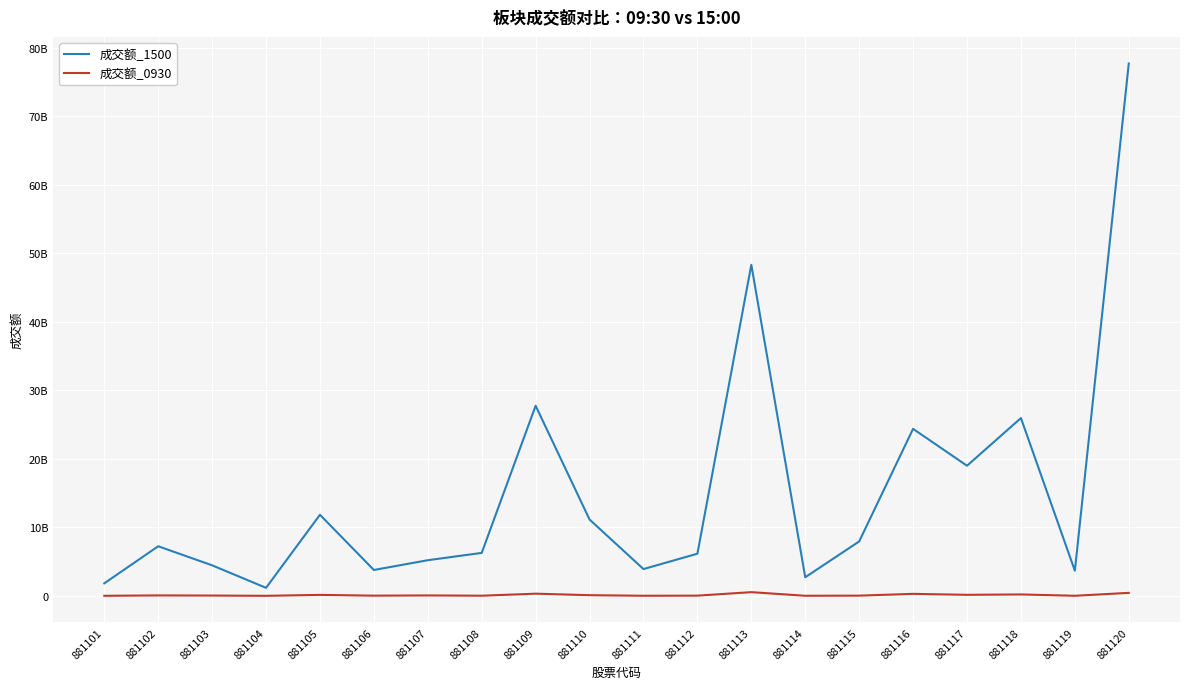

True or false: 成交额_1500 and 成交额_0930 intersect in this chart.

False